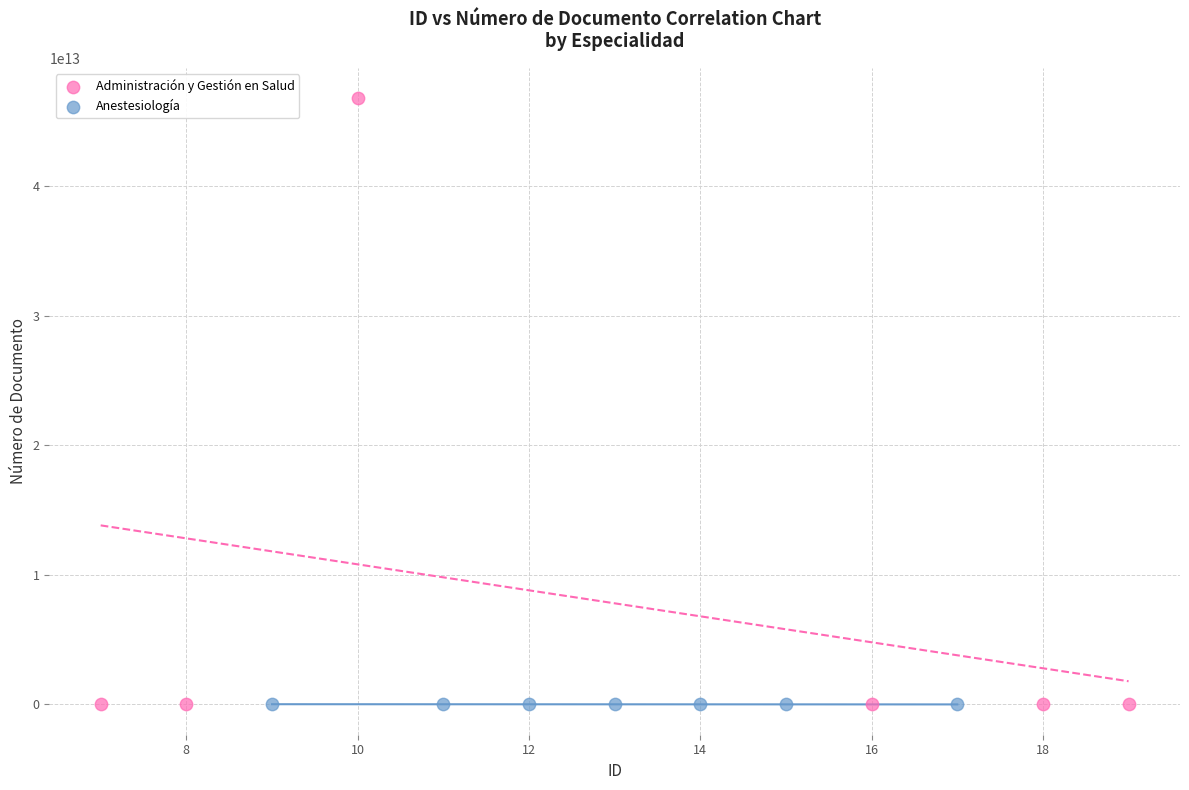

Which series contains the highest Y value?

Administración y Gestión en Salud